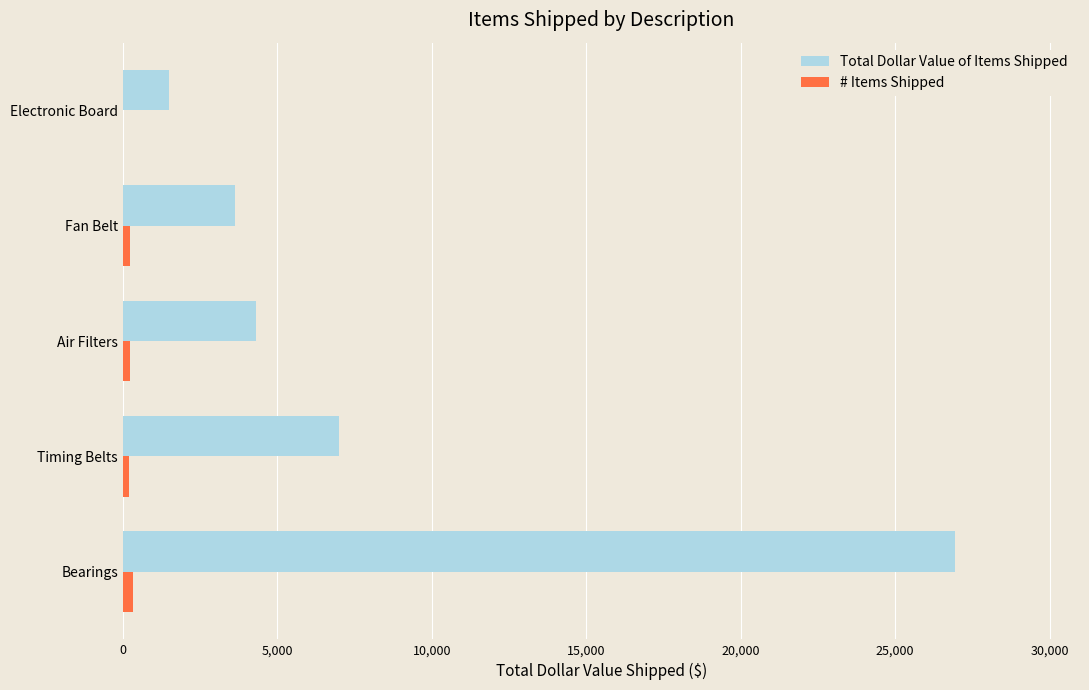

What are all the series names shown in the legend?

Total Dollar Value of Items Shipped, # Items Shipped